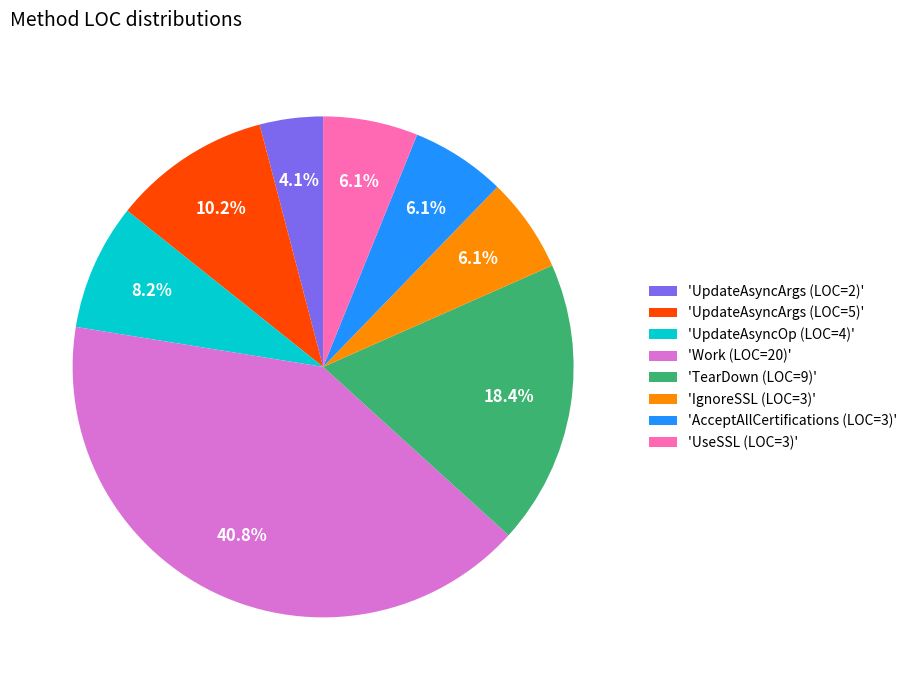

How many slices are in this pie chart?

8